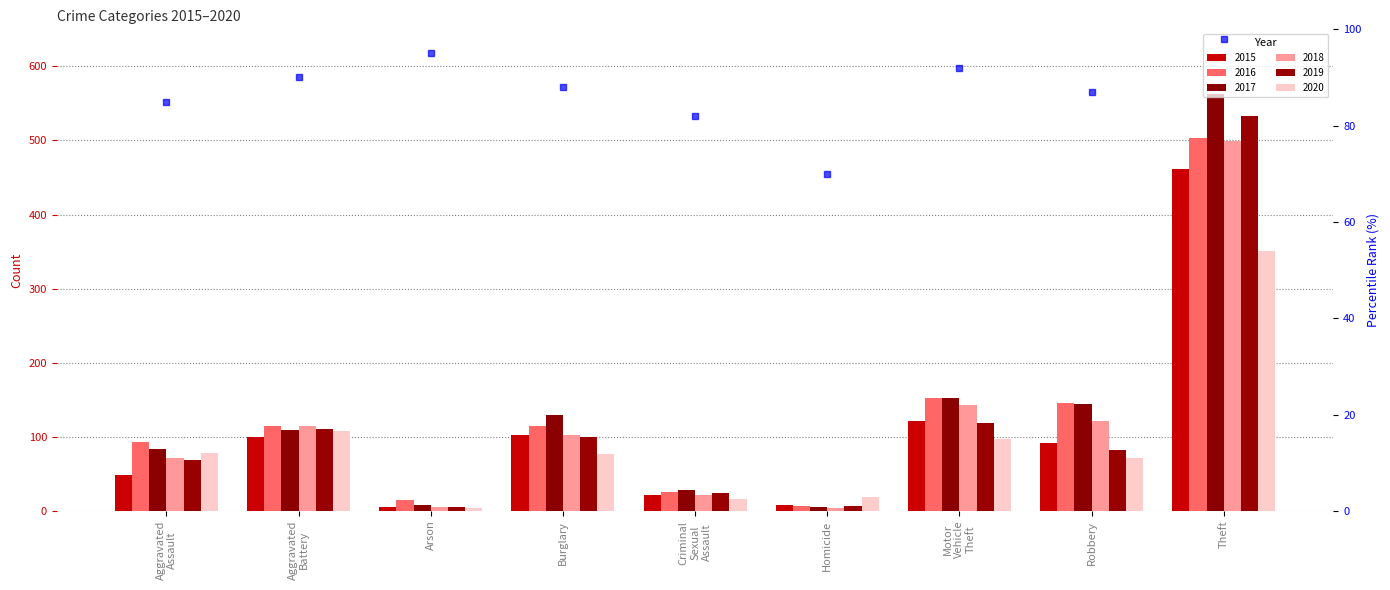

Which label corresponds to the largest value in the chart?

Theft